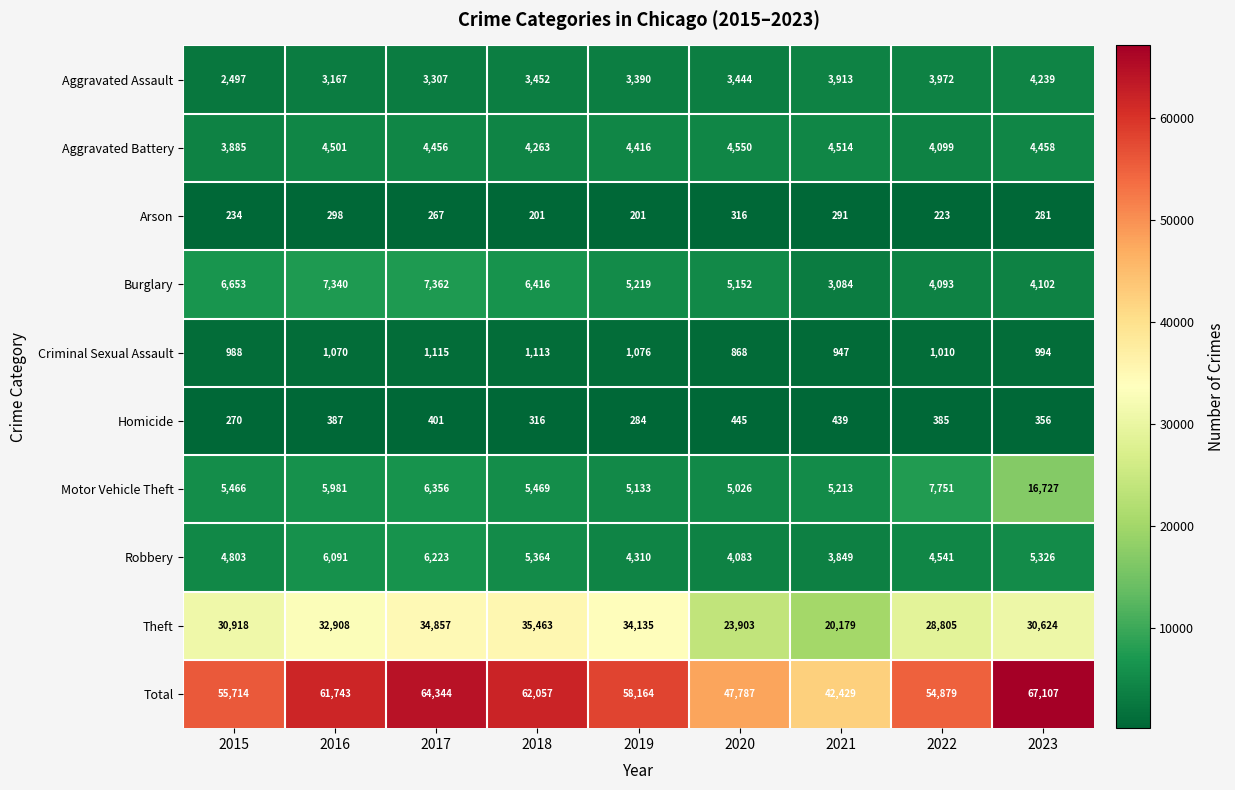

What is the sum of all Aggravated Assault values?

31381